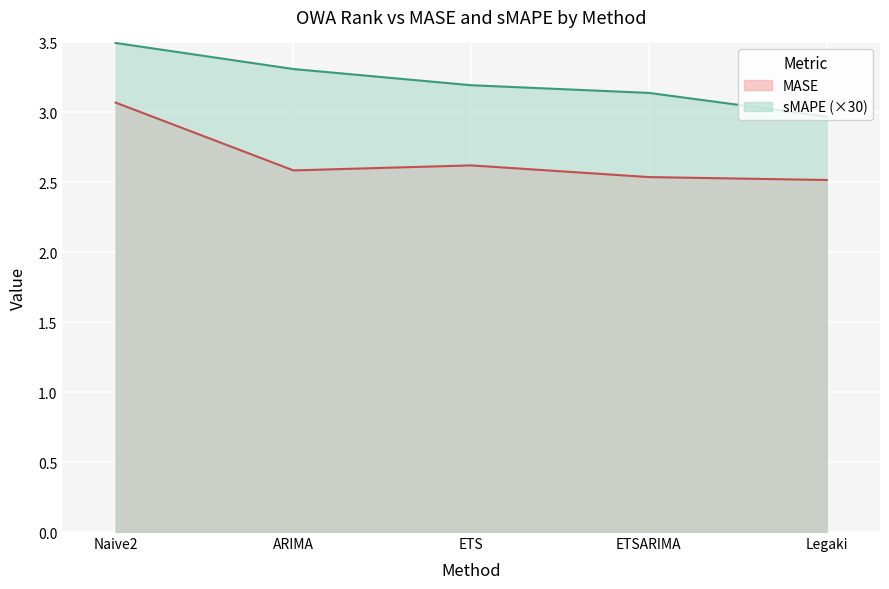

What is the difference between the highest and lowest values at ETS?

0.6